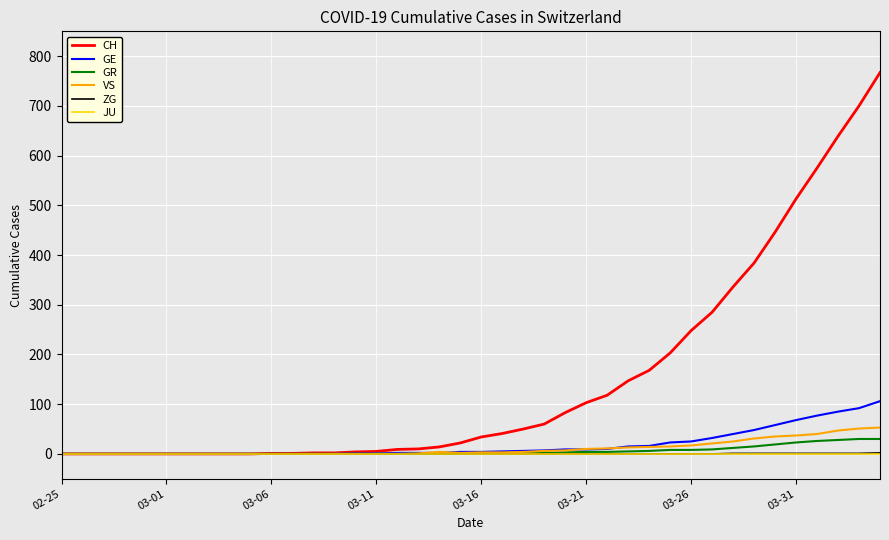

What is the greatest value displayed?

767